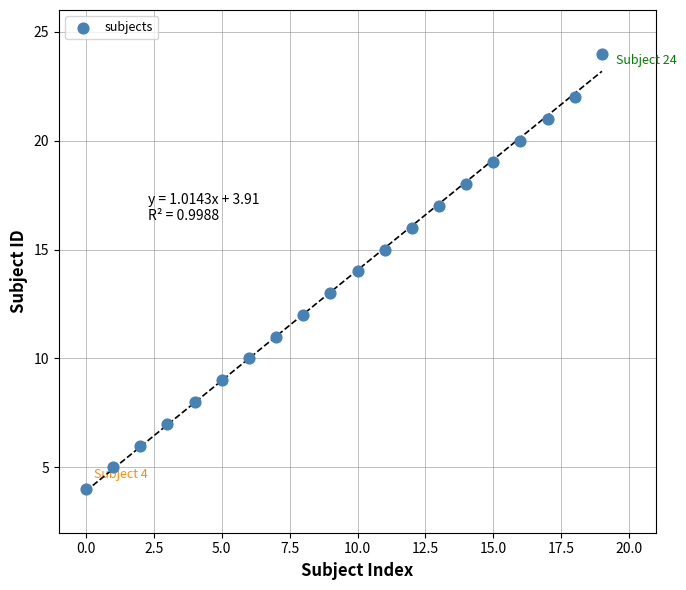

What is the range of Y values (max minus min)?

20